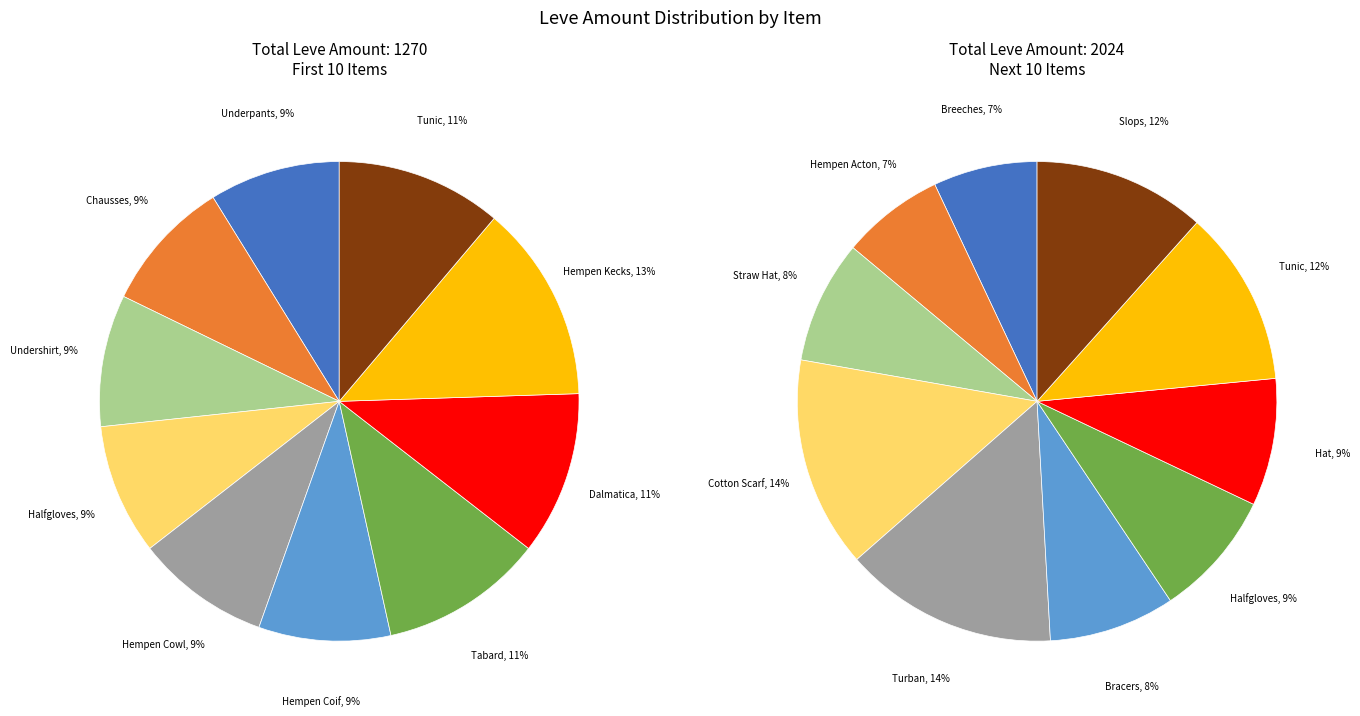

Which has a higher value, Straw Hat or Hempen Coif?

Straw Hat